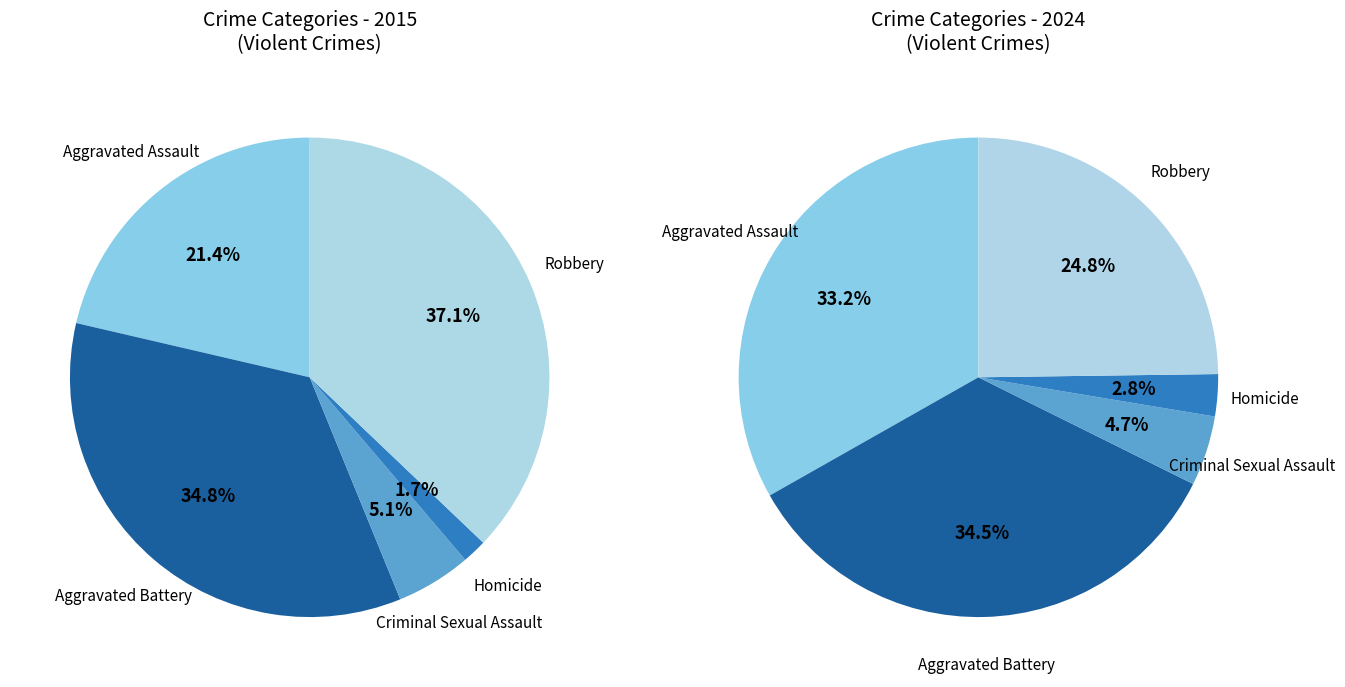

To the nearest percent, what is the difference between the Aggravated Assault and Aggravated Battery slice percentages?

13%